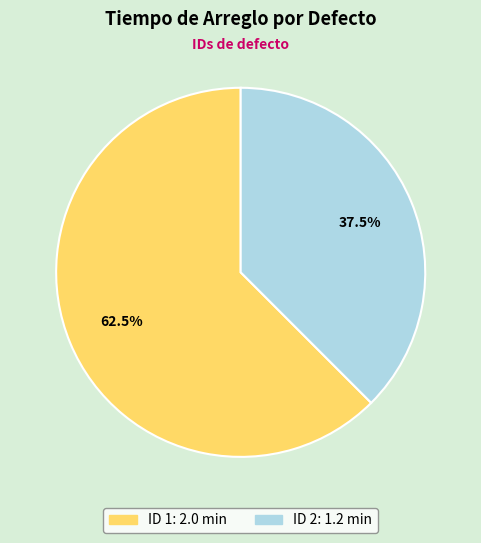

Is there a majority slice in this chart?

Yes